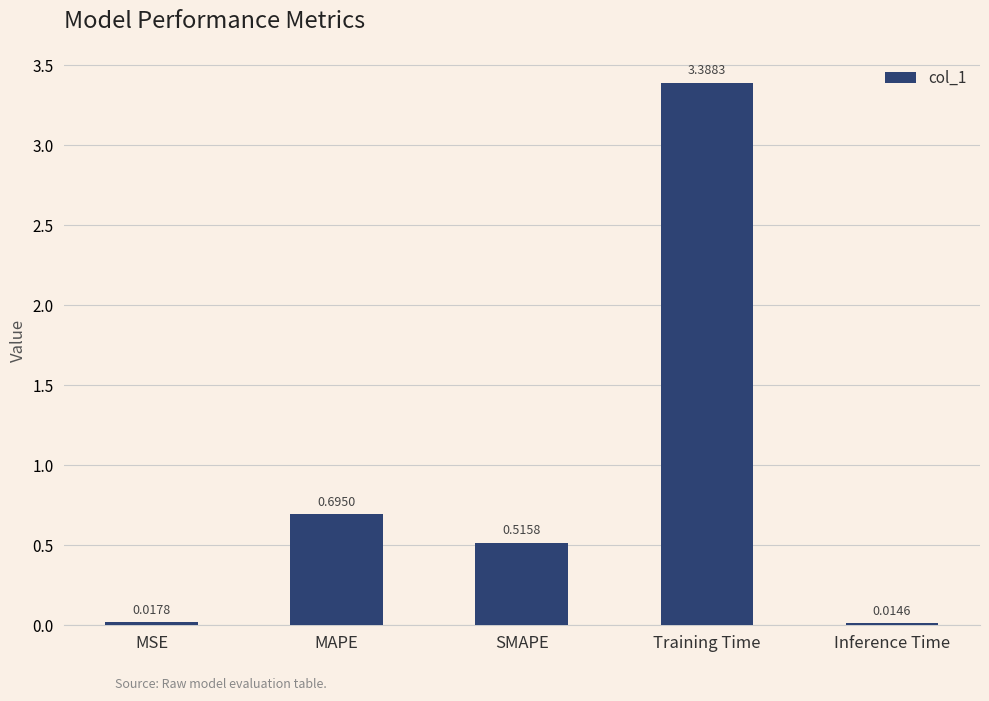

What is the difference between the values at Training Time and Inference Time?

3.4